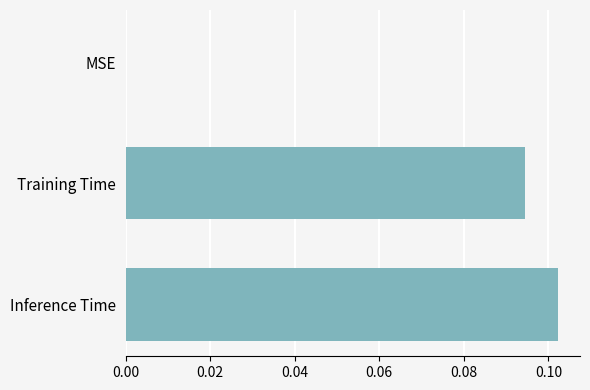

The chart shows a value of 0.0 at Inference Time. True or false?

False